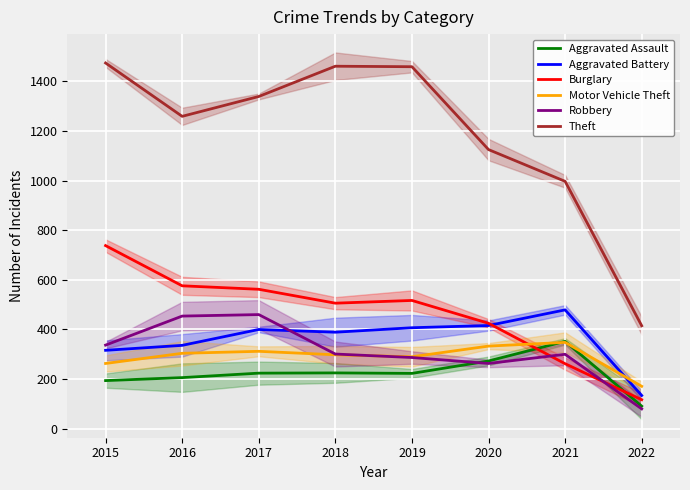

What is the approximate value of Burglary at 2015?

738